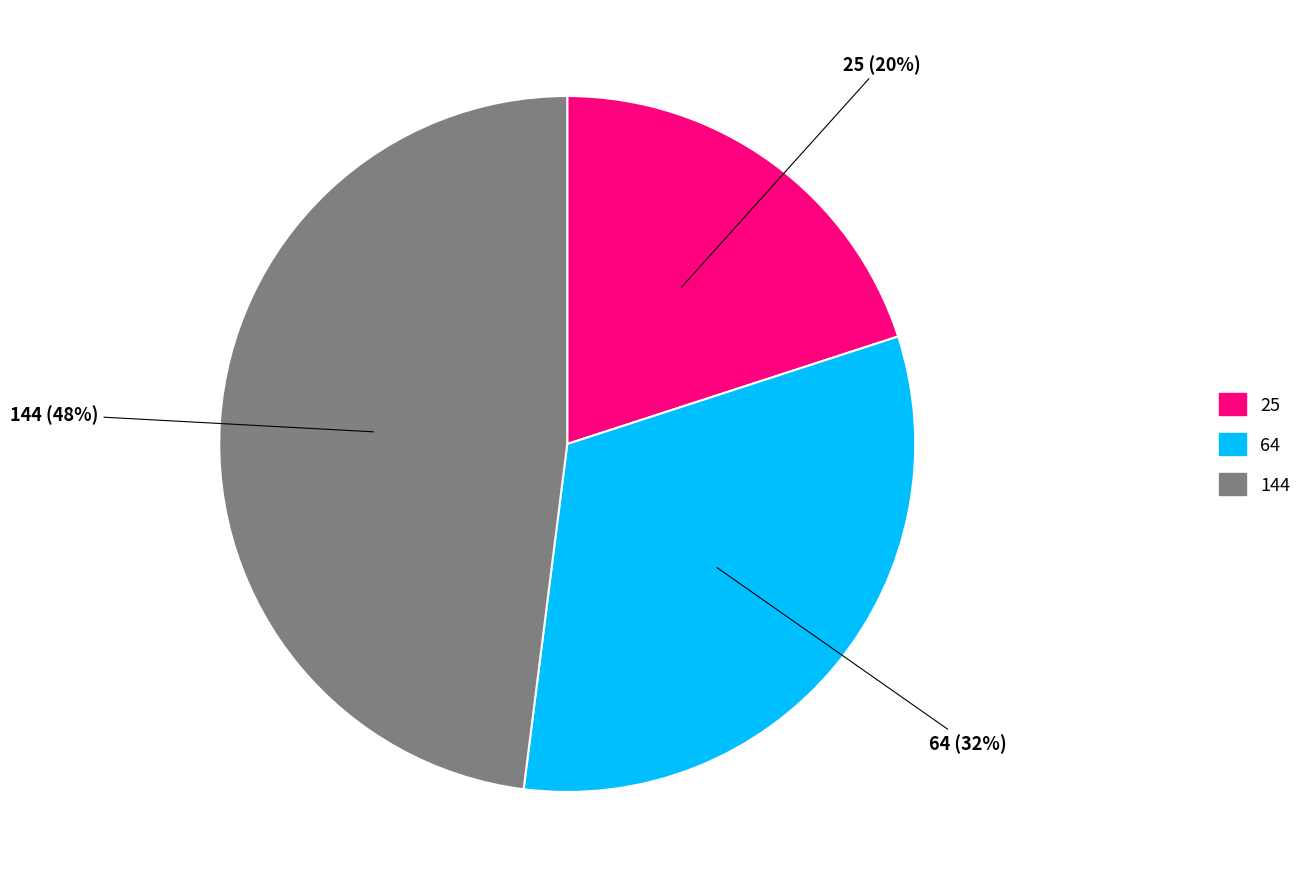

Which has a higher value, 25 or 144?

144